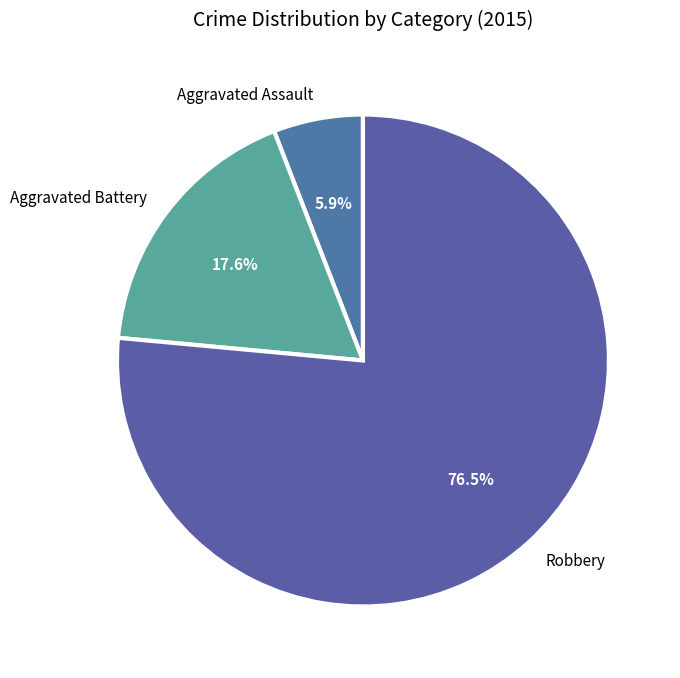

How many segments does this pie chart have?

3